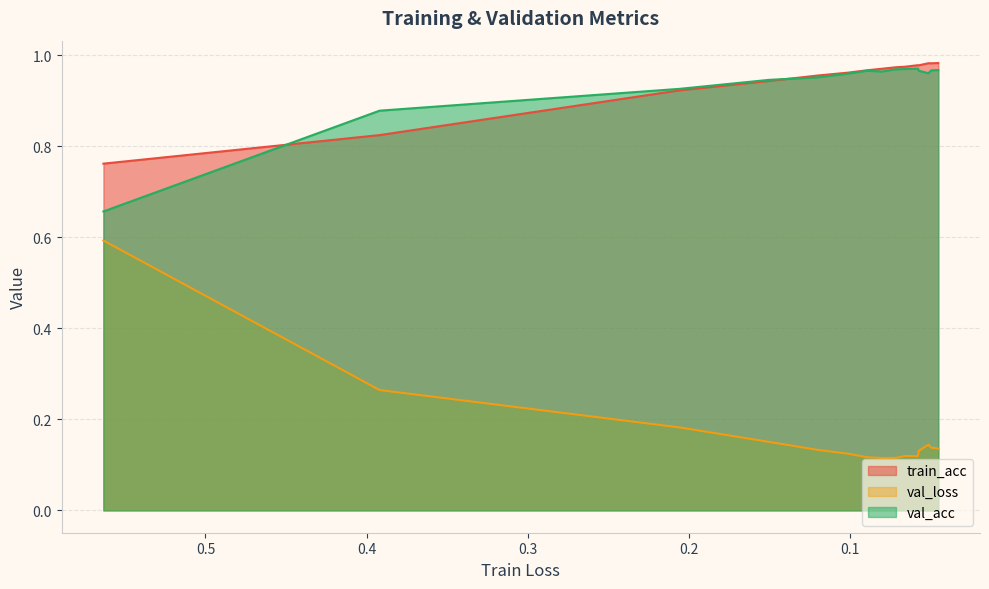

Rank the series at 10 from highest to lowest value.

train_acc, val_acc, val_loss